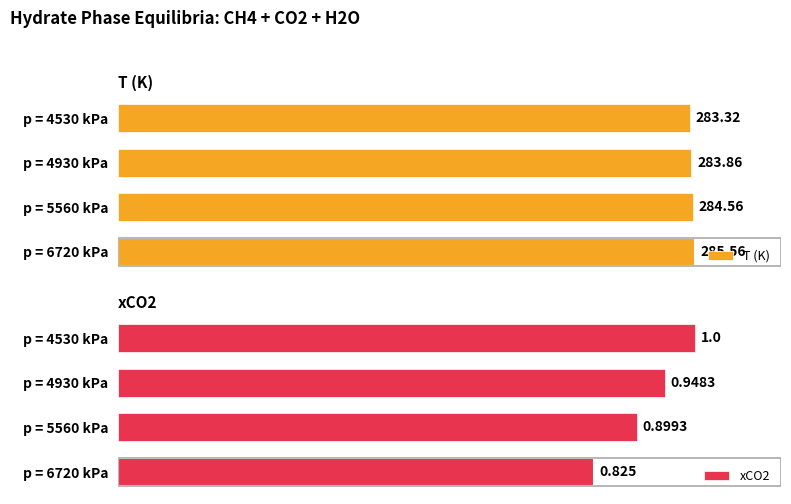

List the labels in order of T (K) value, largest first.

p = 6720 kPa, p = 5560 kPa, p = 4930 kPa, p = 4530 kPa